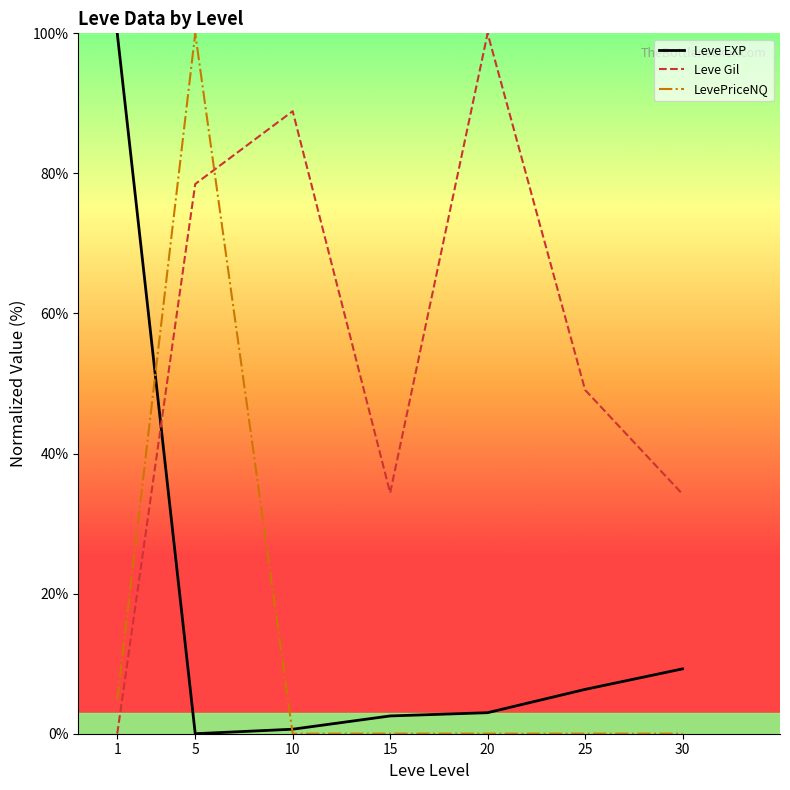

At which category is the sum across all series the highest?

5